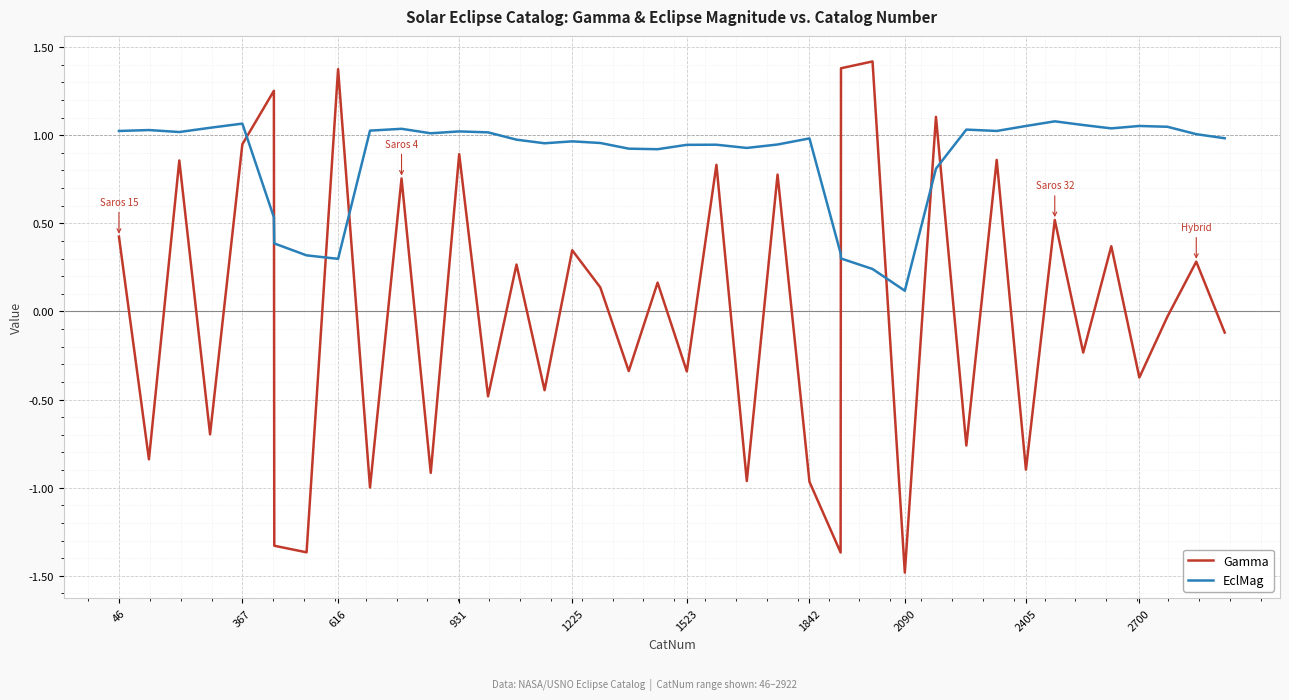

Which series has the largest range (max minus min)?

Gamma